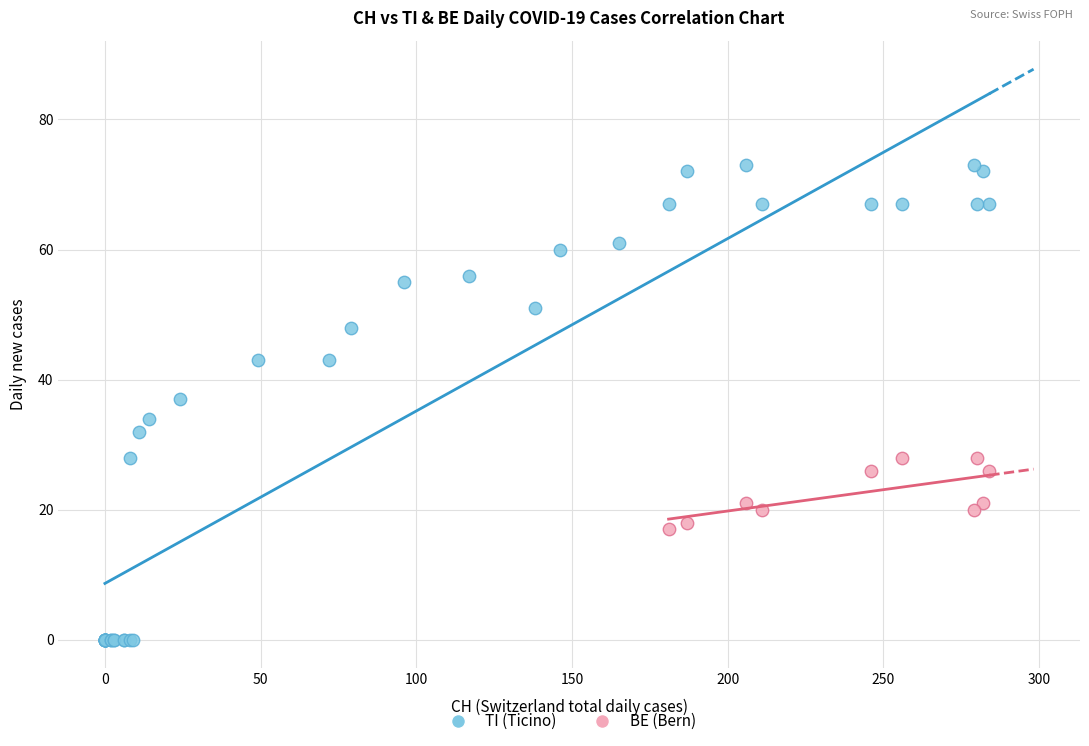

Which series contains the highest Y value?

TI (Ticino)